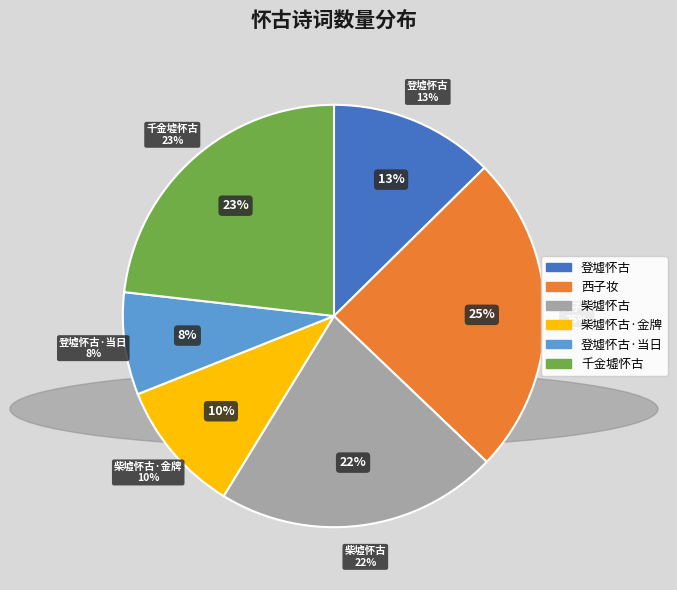

To the nearest percent, what is the average slice percentage?

17%